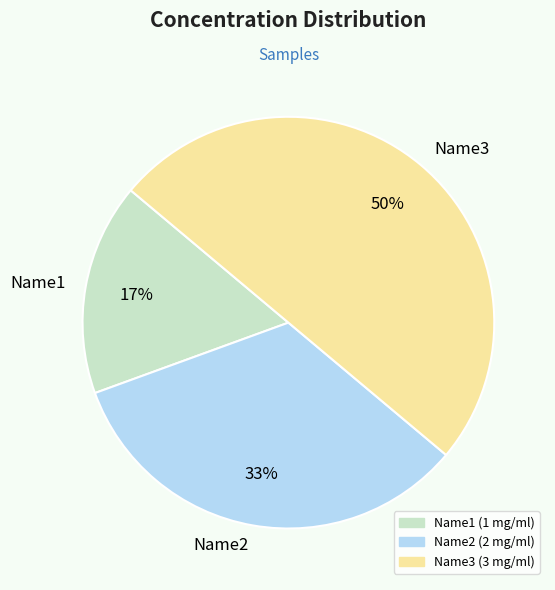

The Name2 slice represents 33% of the pie. True or false?

True